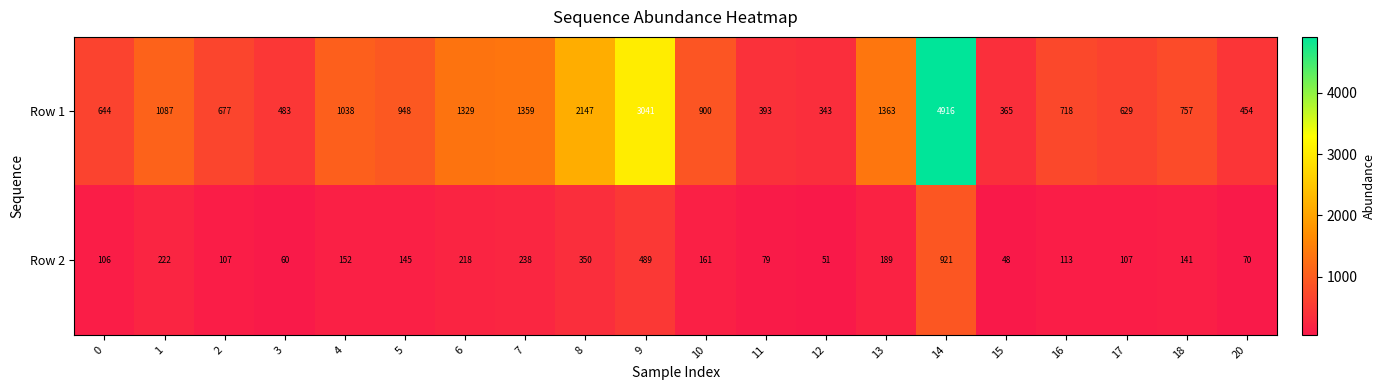

Is it true that Row 2 equals 113 at 16?

True